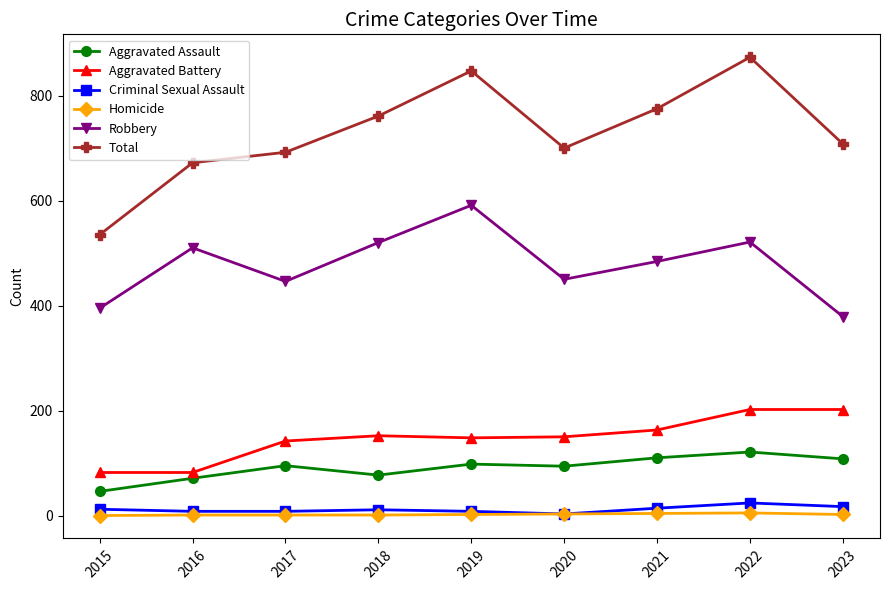

At which category does Robbery reach its first local valley?

2017